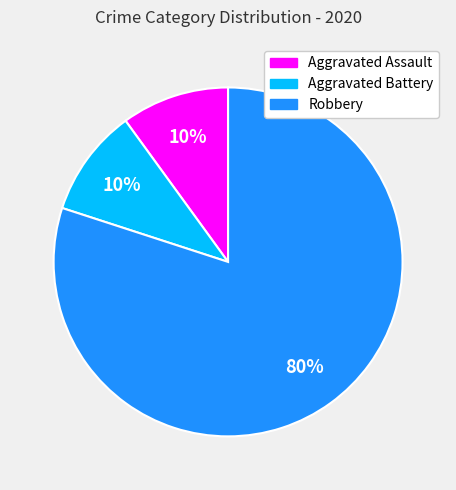

Combined, do Aggravated Battery and Aggravated Assault account for over 50%?

No